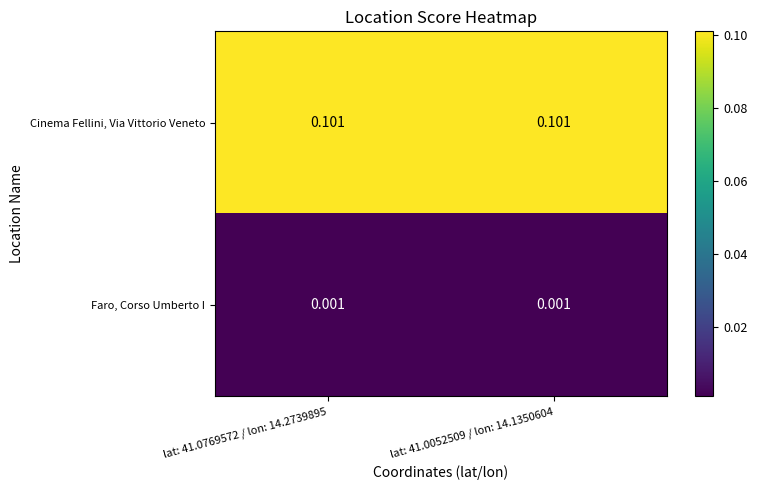

At which category does the chart reach its peak across all series?

lat: 41.0769572 / lon: 14.2739895